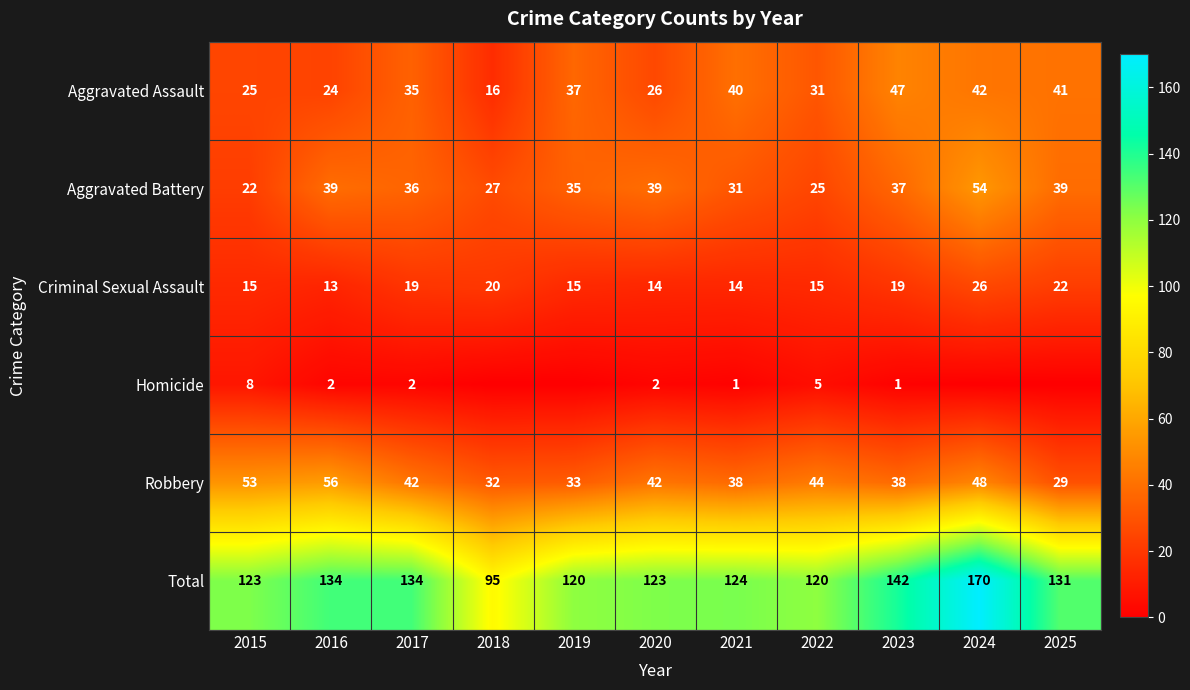

List the labels in order of Aggravated Assault value, smallest first.

2018, 2016, 2015, 2020, 2022, 2017, 2019, 2021, 2025, 2024, 2023